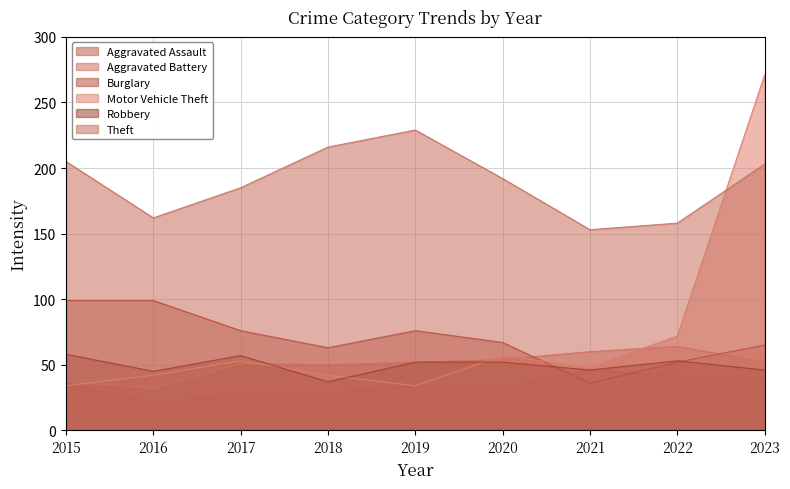

What is the minimum value for Motor Vehicle Theft?

34